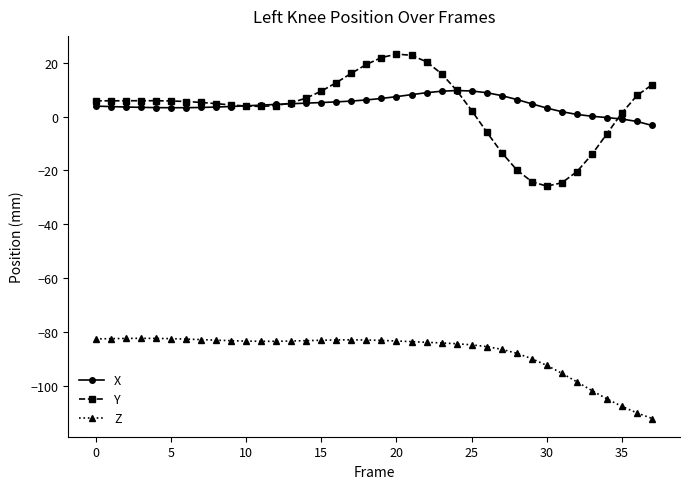

What is the value of the X point at the 16th from the left?

5.3